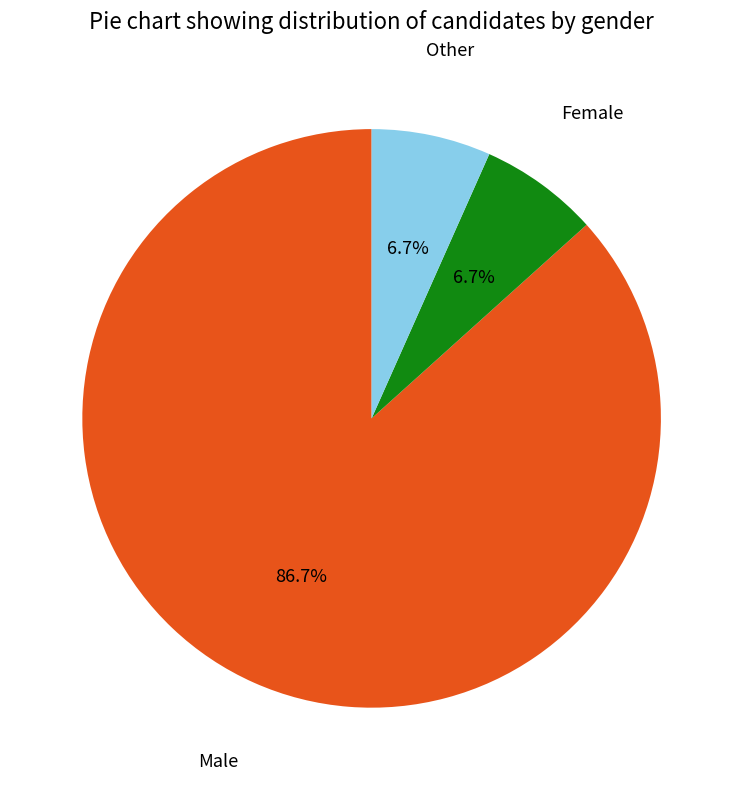

What is the largest slice in the pie chart?

Male